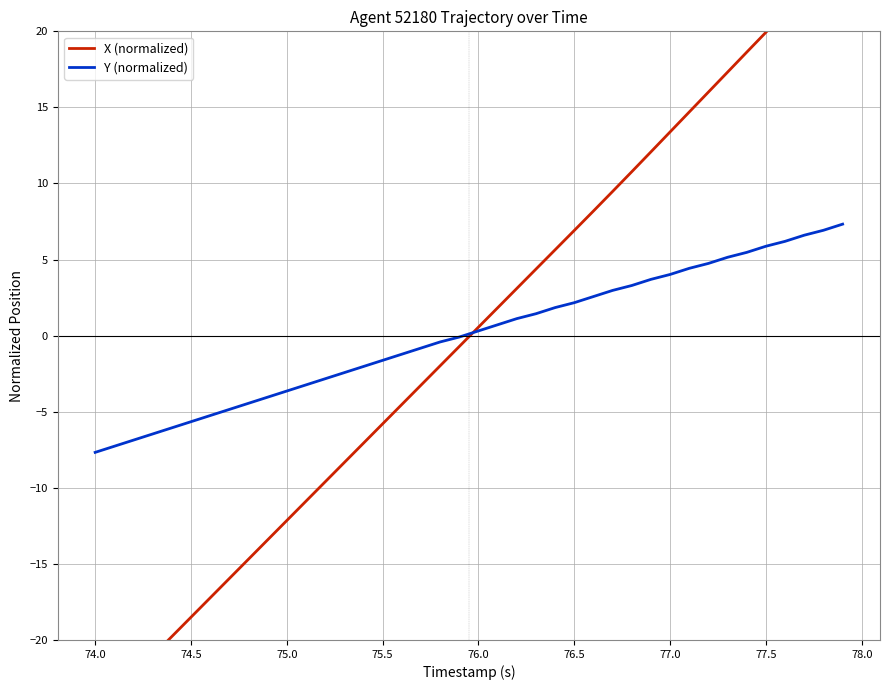

What are all the series names shown in the legend?

X (normalized), Y (normalized)